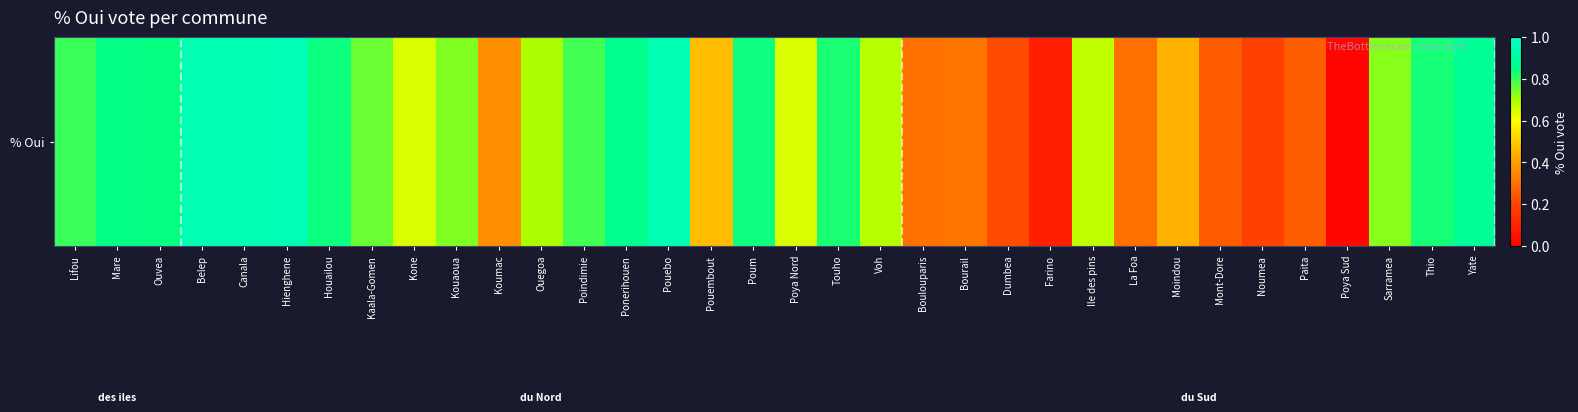

Between Moindou and Dumbea, which is larger?

Moindou